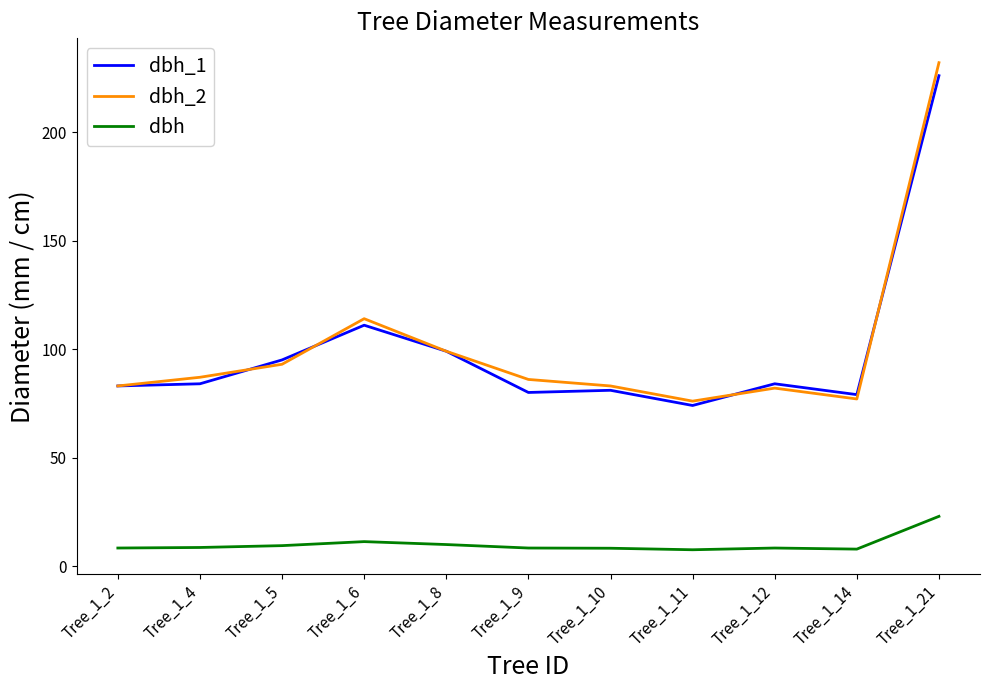

The dbh_1 series shows 83.0 at Tree_1_2. True or false?

True